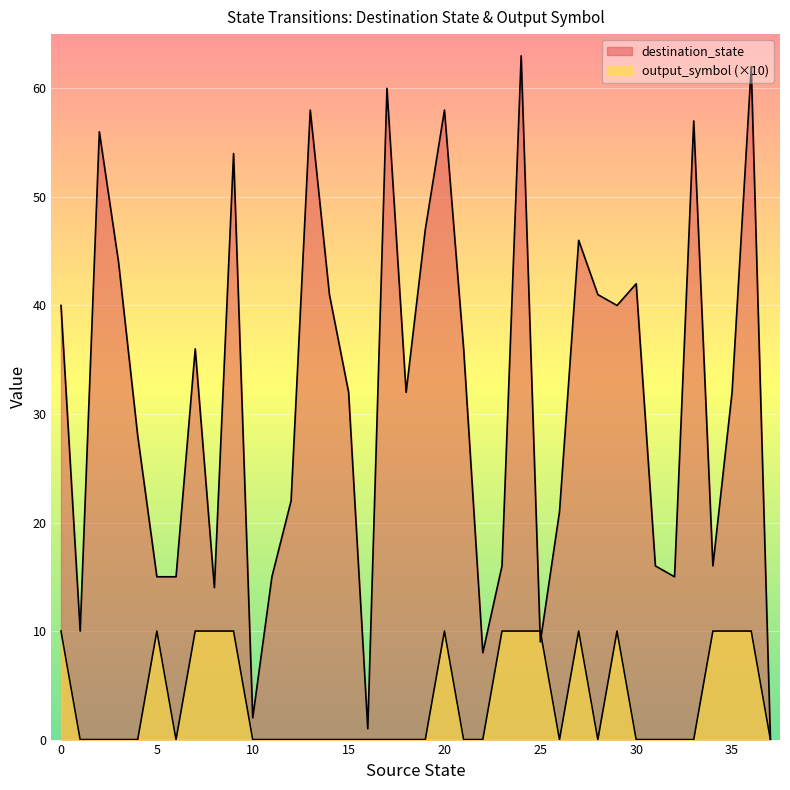

What are all the series names shown in the legend?

destination_state, output_symbol